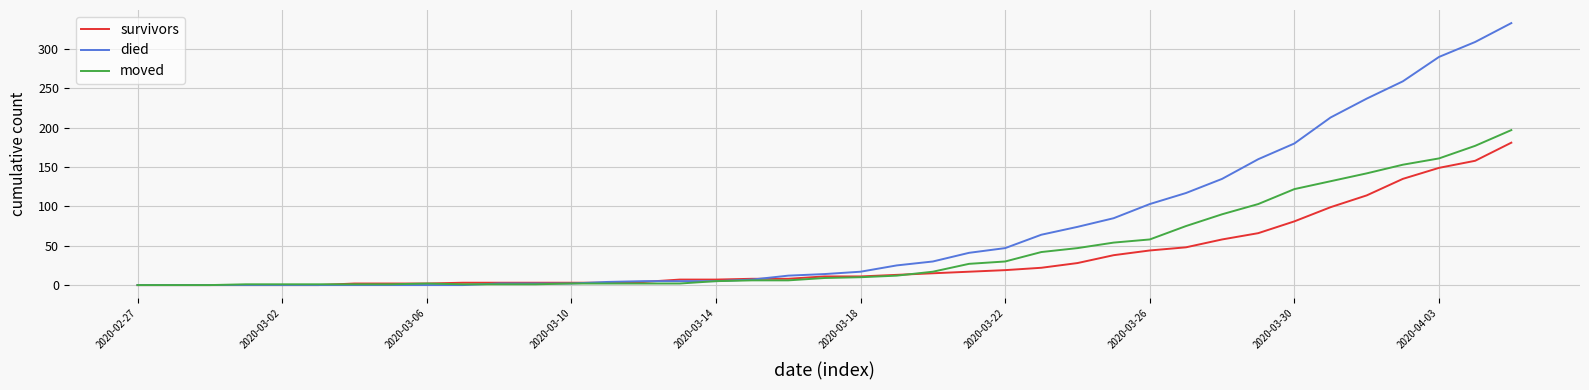

Which series has the largest range (max minus min)?

died